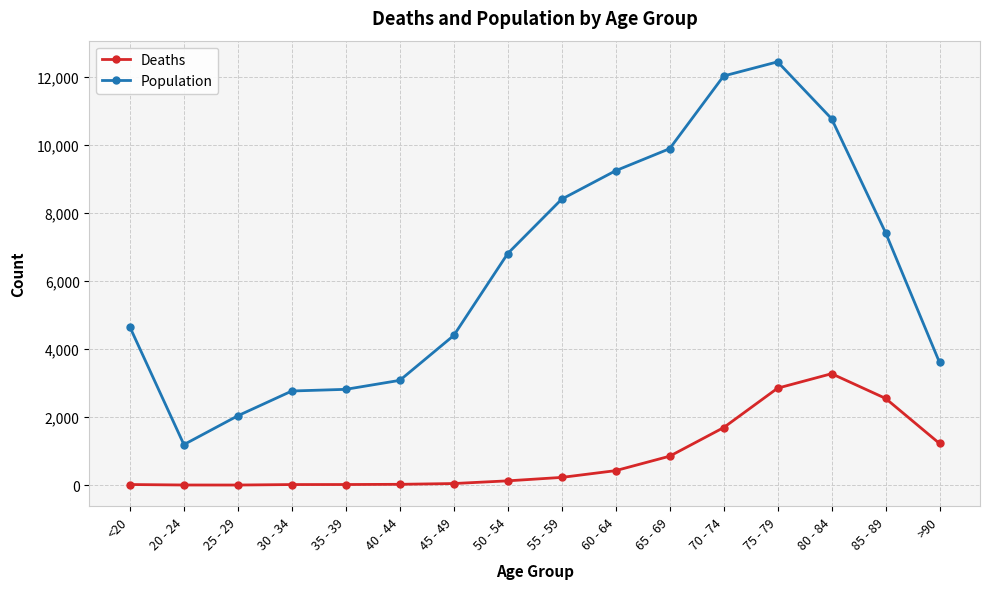

At which category is the sum across all series the highest?

75 - 79